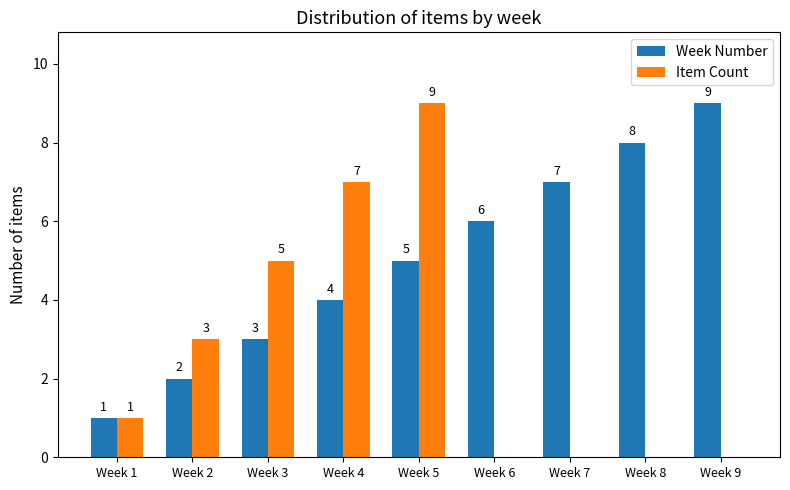

Reading left to right, list all the values displayed in this chart.

Week Number: Week 1=1	Week 2=2	Week 3=3	Week 4=4	Week 5=5	Week 6=6	Week 7=7	Week 8=8	Week 9=9
Item Count: Week 1=1	Week 2=3	Week 3=5	Week 4=7	Week 5=9	Week 6=0	Week 7=0	Week 8=0	Week 9=0